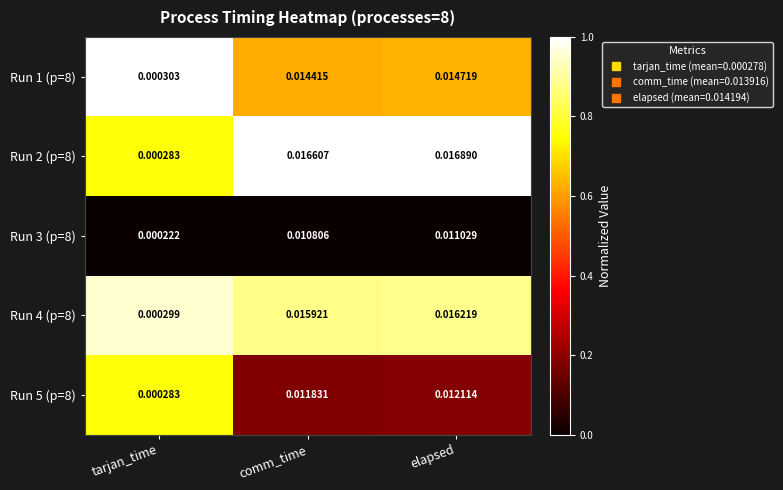

Rank the categories by Run 4 (p=8) value from lowest to highest.

tarjan_time, comm_time, elapsed